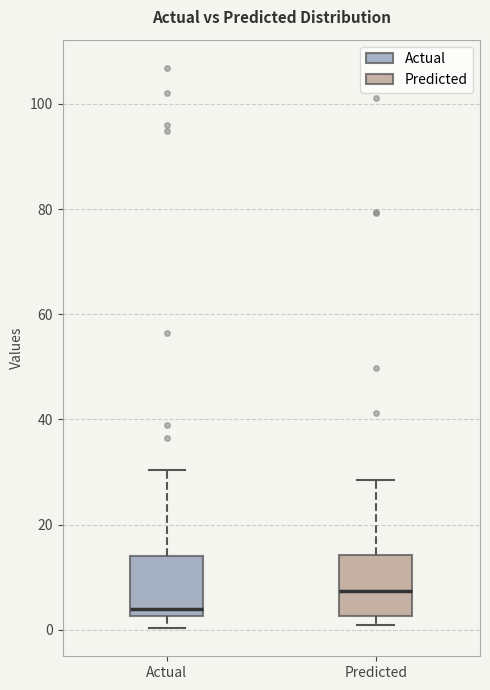

Reading left to right, transcribe this box plot: for each box, give where its median line is, the range the box spans, and where its two whiskers end, as read against the y-axis. The values are not printed on the chart, so give them approximately, as read against the axis.

Actual: median 4, box 2 to 14, whiskers 0 to 30
Predicted: median 8, box 2 to 14, whiskers 0 to 28